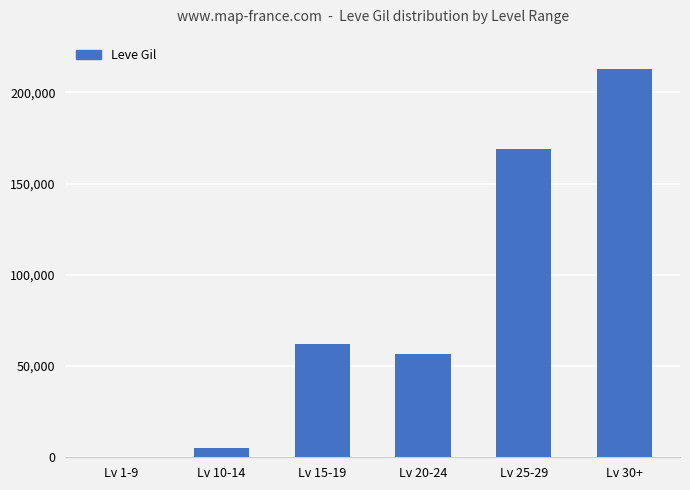

At which label is the value closest to 106485?

Lv 15-19